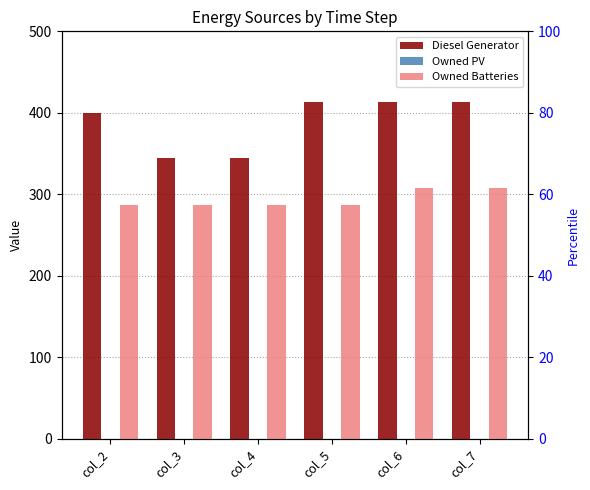

Which series has the largest total across all categories?

Diesel Generator